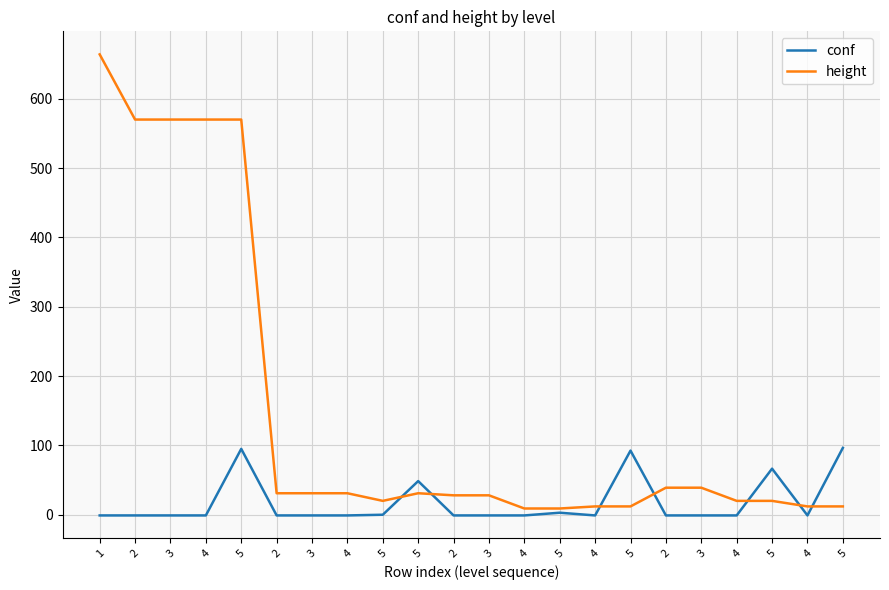

What is the sum of the height values at 5 and 5?

21.0